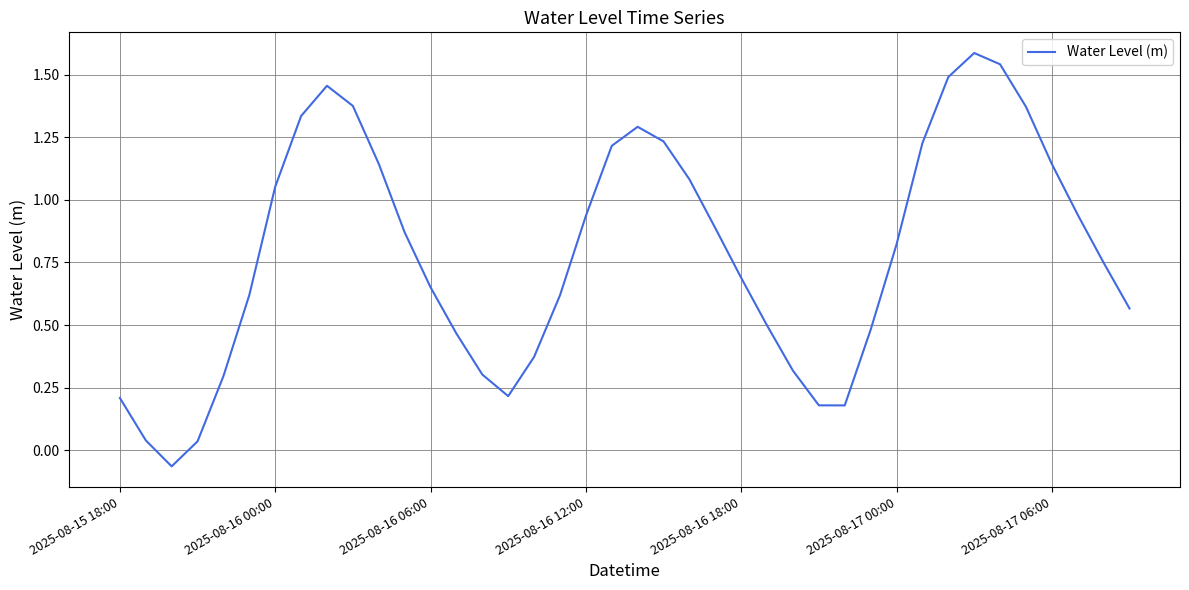

How many interior local valleys (lower than both neighbors) does the data have?

3